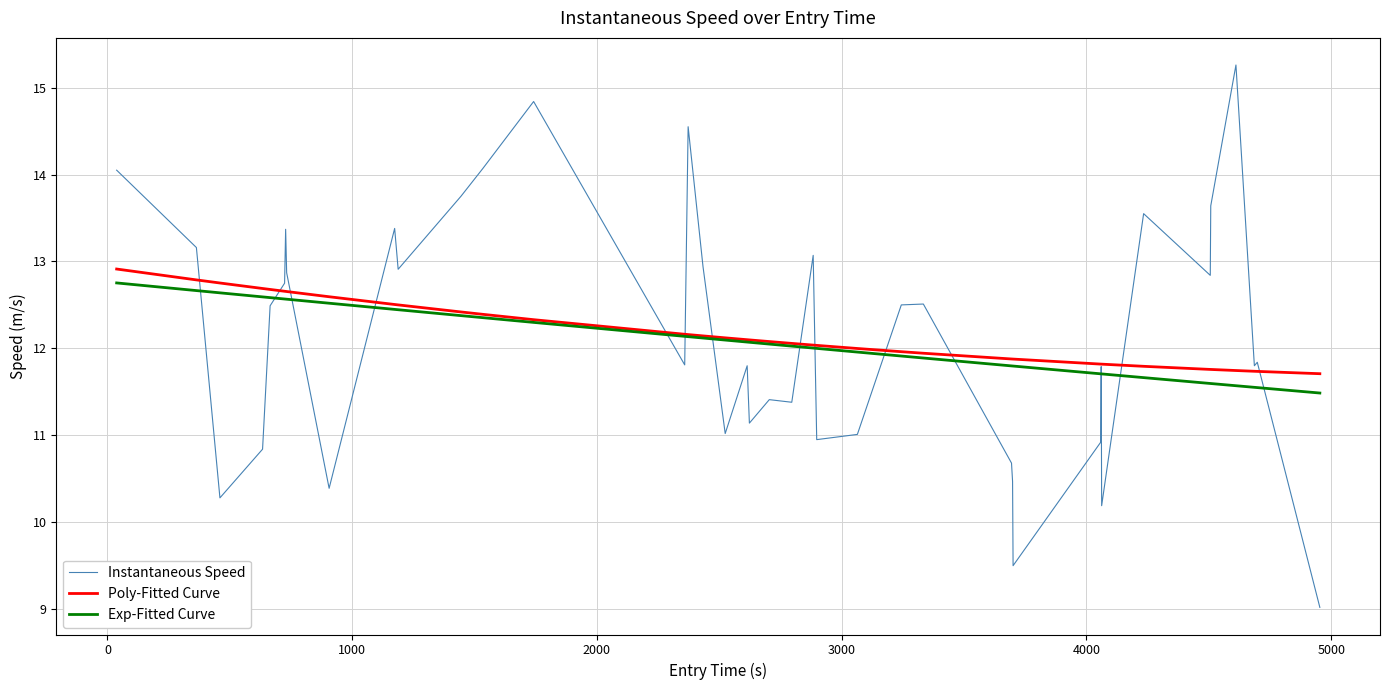

How many series are shown in this chart?

3